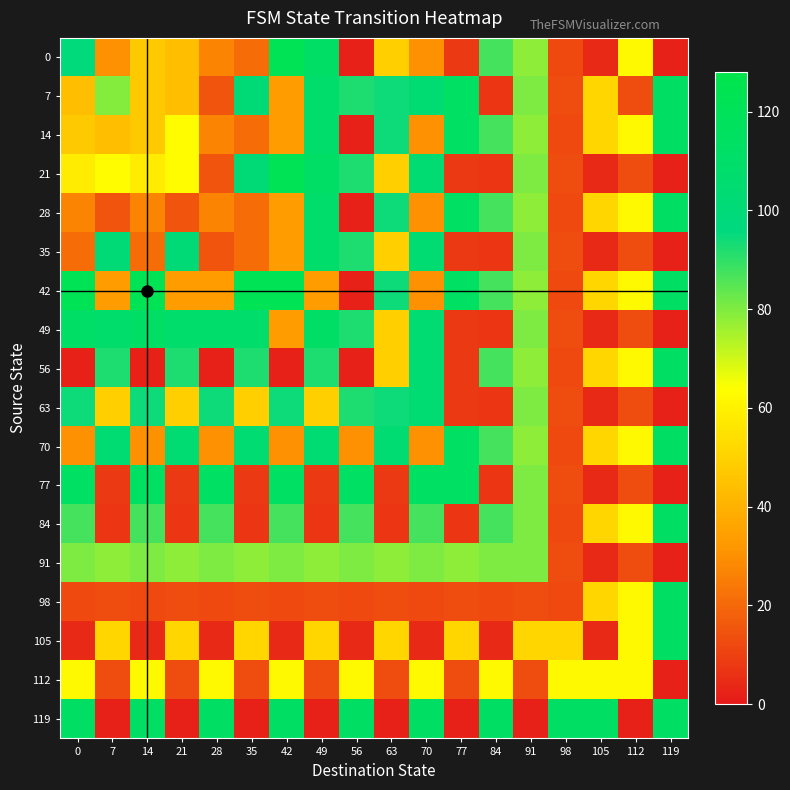

Between 0 and 35, which series saw the biggest shift?

119